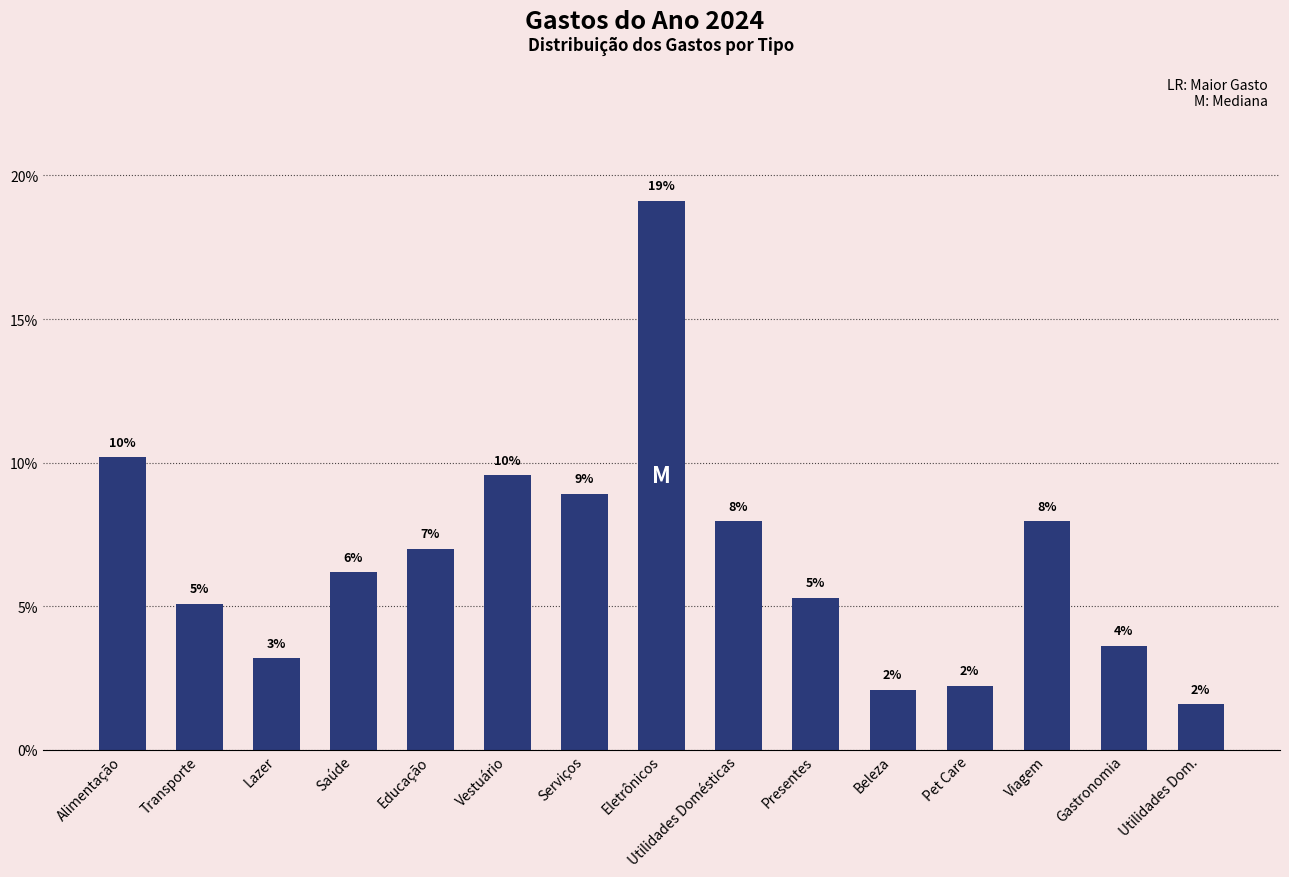

What is the sum of all values?

100.0